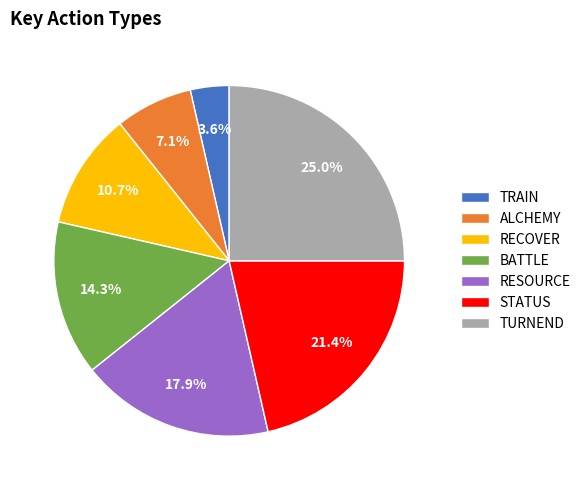

To the nearest percent, what portion does ALCHEMY represent?

7%